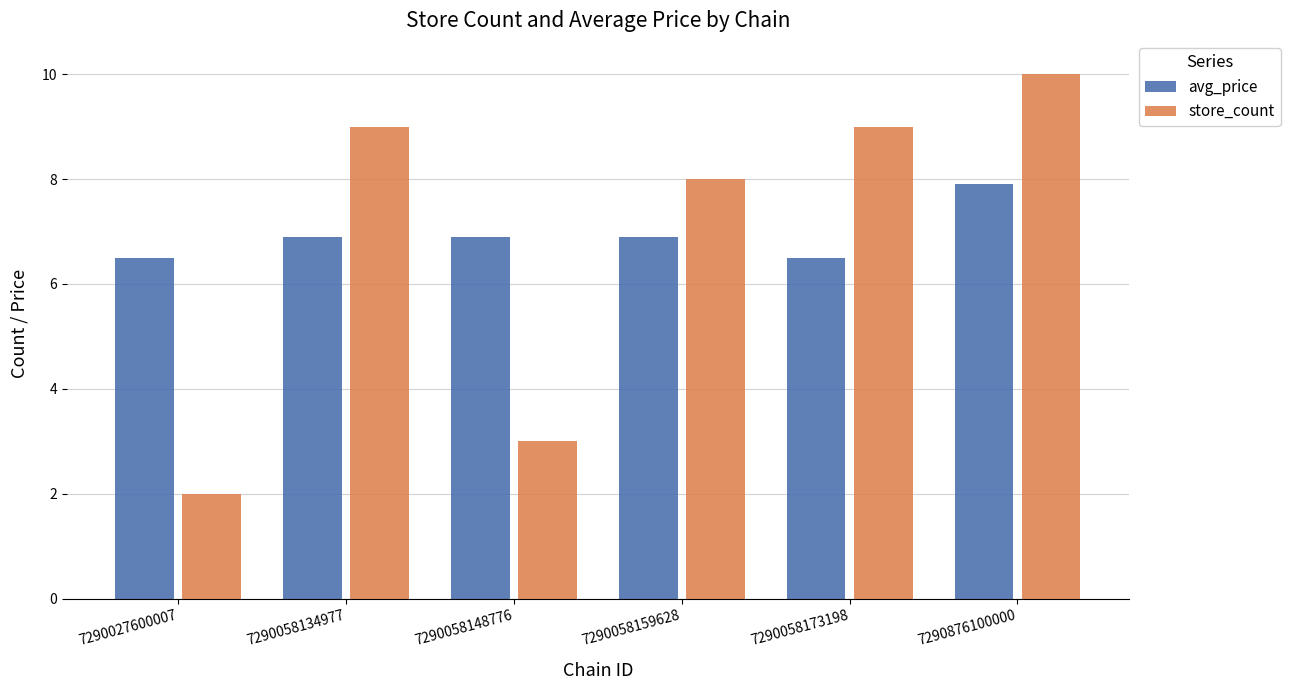

Reading left to right, transcribe all the data shown in this chart.

avg_price: 6.5	6.9	6.9	6.9	6.5	7.9
store_count: 2.0	9.0	3.0	8.0	9.0	10.0